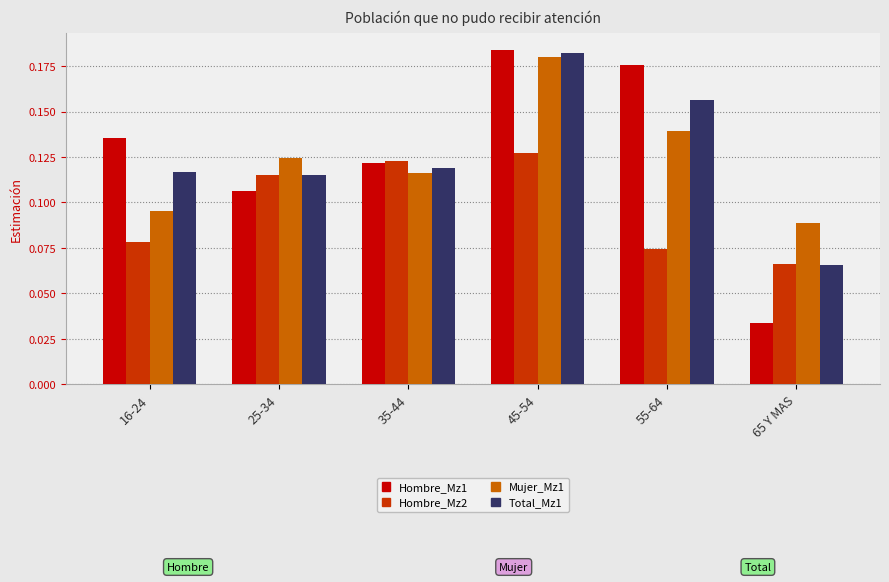

The value of Total_Mz1 at 25-34 is 0.2. True or false?

False